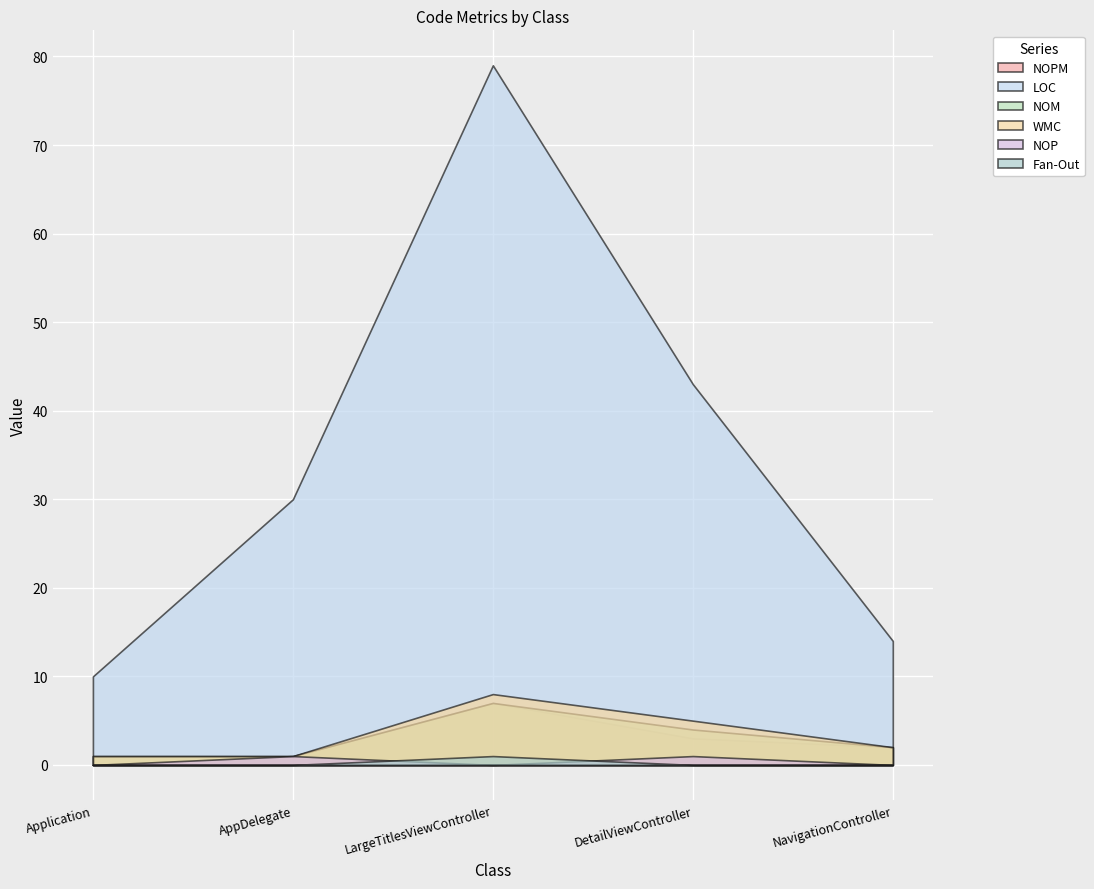

Is the value of WMC at AppDelegate greater than the value of NOM at NavigationController?

No